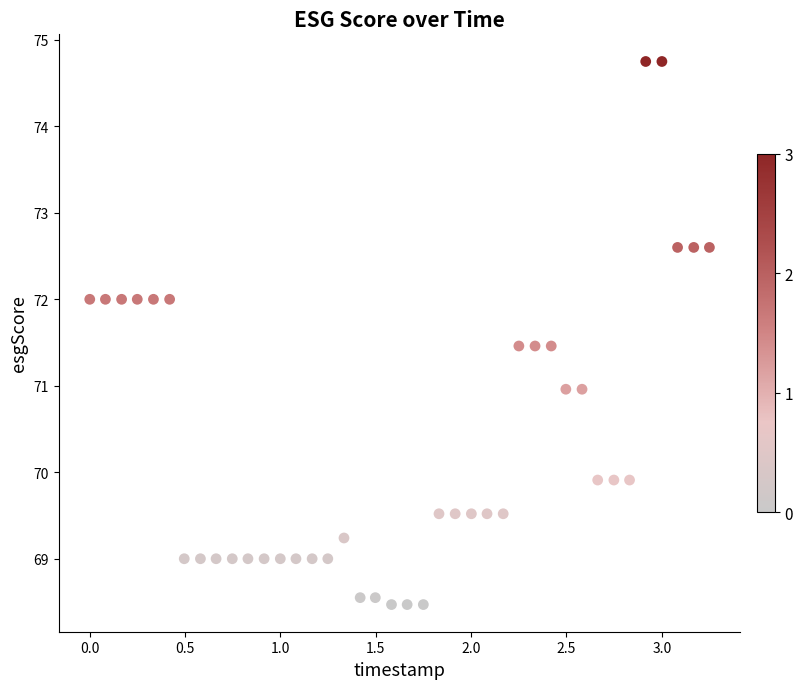

What is the range of Y values (max minus min)?

6.3